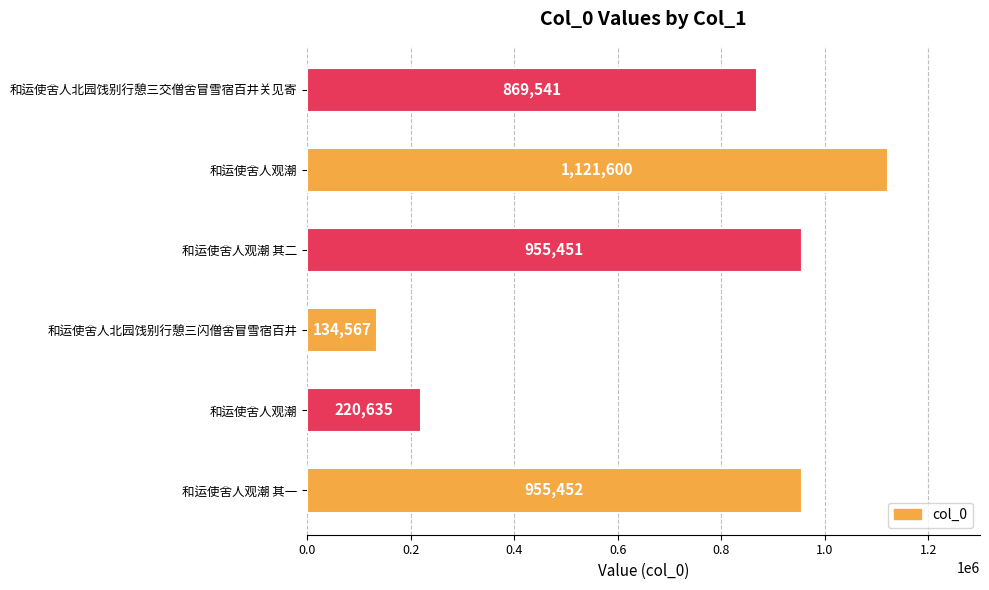

How many values are below 955451?

3